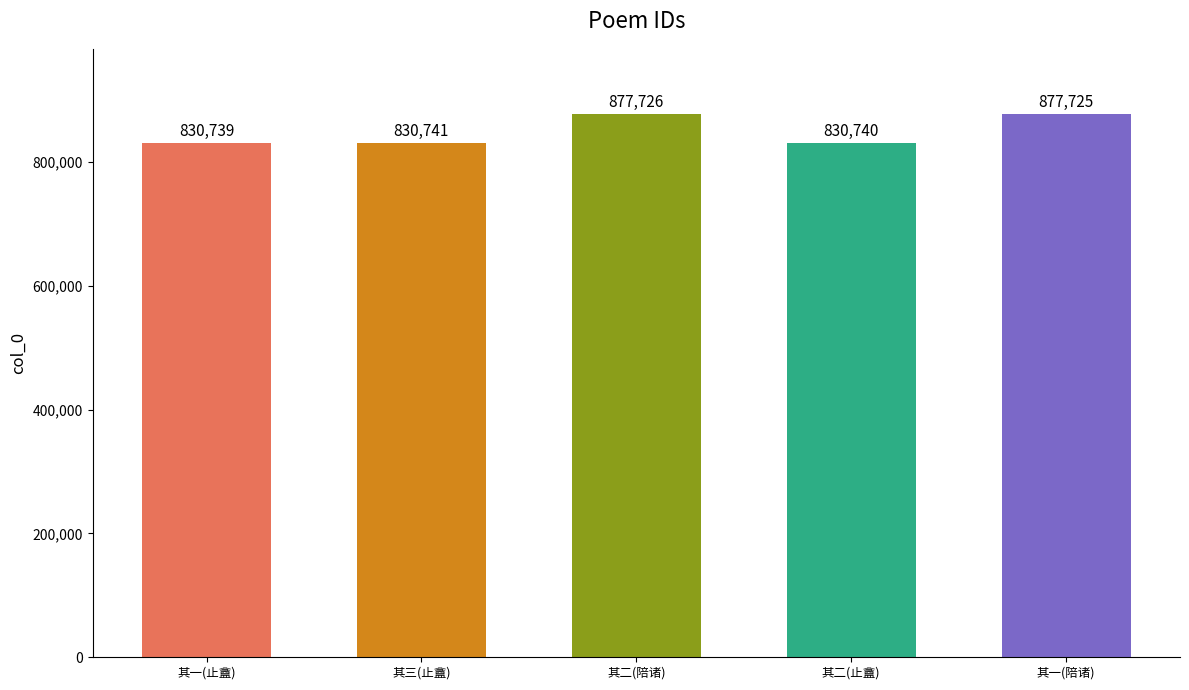

Where is the data nearest to the value 854232?

其三(止盦)